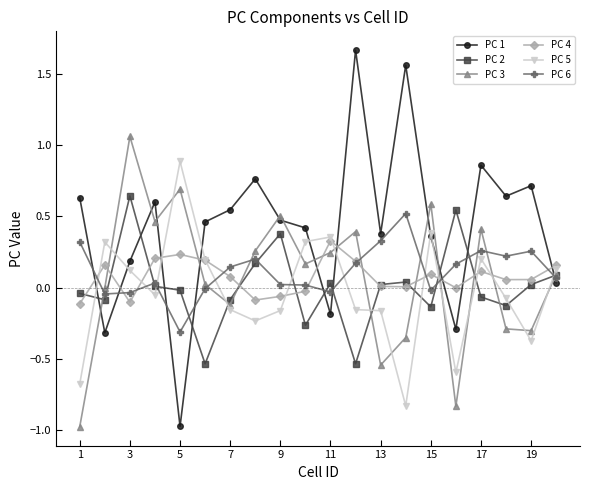

List the series in order of their peak value, lowest first.

PC 4, PC 6, PC 2, PC 5, PC 3, PC 1